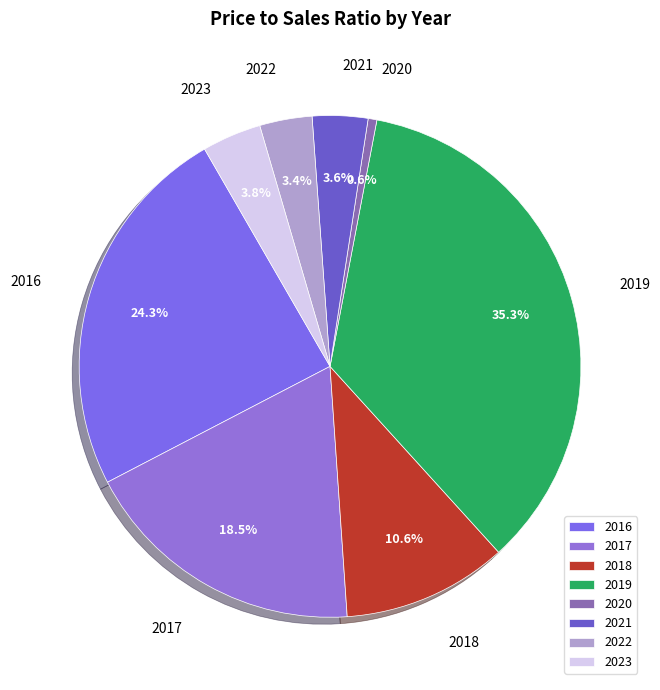

Which slice is the largest?

2019